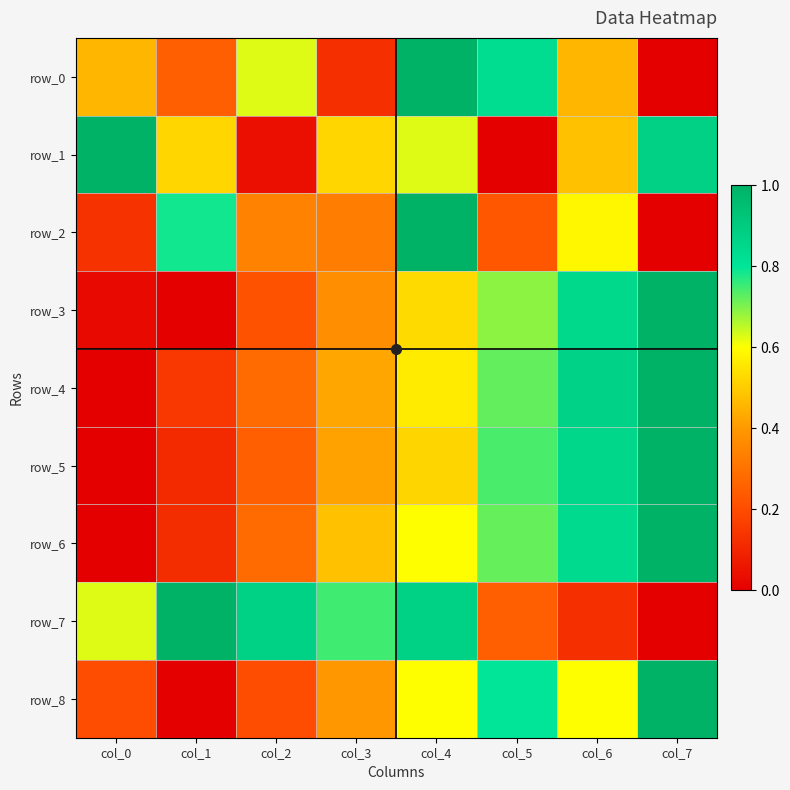

What is the difference between the second highest and minimum values in the row_4 series?

0.9